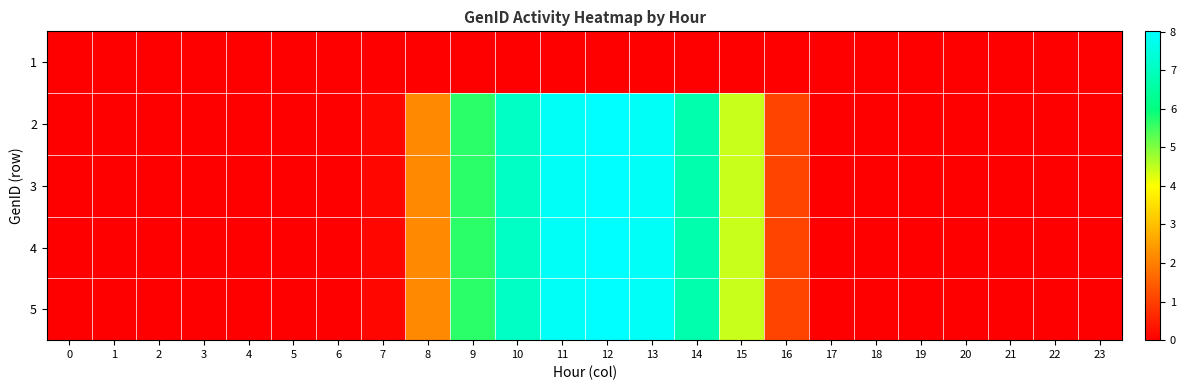

Reading left to right, extract all data points from this chart.

1: 0=0.0	1=0.0	2=0.0	3=0.0	4=0.0	5=0.0	6=0.0	7=0.0	8=0.0	9=0.0	10=0.0	11=0.0	12=0.0	13=0.0	14=0.0	15=0.0	16=0.0	17=0.0	18=0.0	19=0.0	20=0.0	21=0.0	22=0.0	23=0.0
2: 0=0.0	1=0.0	2=0.0	3=0.0	4=0.0	5=0.0	6=0.0	7=0.1	8=2.2	9=5.7	10=7.1	11=7.9	12=8.0	13=7.9	14=6.7	15=4.4	16=1.1	17=0.0	18=0.0	19=0.0	20=0.0	21=0.0	22=0.0	23=0.0
3: 0=0.0	1=0.0	2=0.0	3=0.0	4=0.0	5=0.0	6=0.0	7=0.1	8=2.2	9=5.7	10=7.1	11=7.9	12=8.0	13=7.9	14=6.7	15=4.4	16=1.1	17=0.0	18=0.0	19=0.0	20=0.0	21=0.0	22=0.0	23=0.0
4: 0=0.0	1=0.0	2=0.0	3=0.0	4=0.0	5=0.0	6=0.0	7=0.1	8=2.2	9=5.7	10=7.1	11=7.9	12=8.0	13=7.9	14=6.7	15=4.4	16=1.1	17=0.0	18=0.0	19=0.0	20=0.0	21=0.0	22=0.0	23=0.0
5: 0=0.0	1=0.0	2=0.0	3=0.0	4=0.0	5=0.0	6=0.0	7=0.1	8=2.2	9=5.7	10=7.1	11=7.9	12=8.0	13=7.9	14=6.7	15=4.4	16=1.1	17=0.0	18=0.0	19=0.0	20=0.0	21=0.0	22=0.0	23=0.0